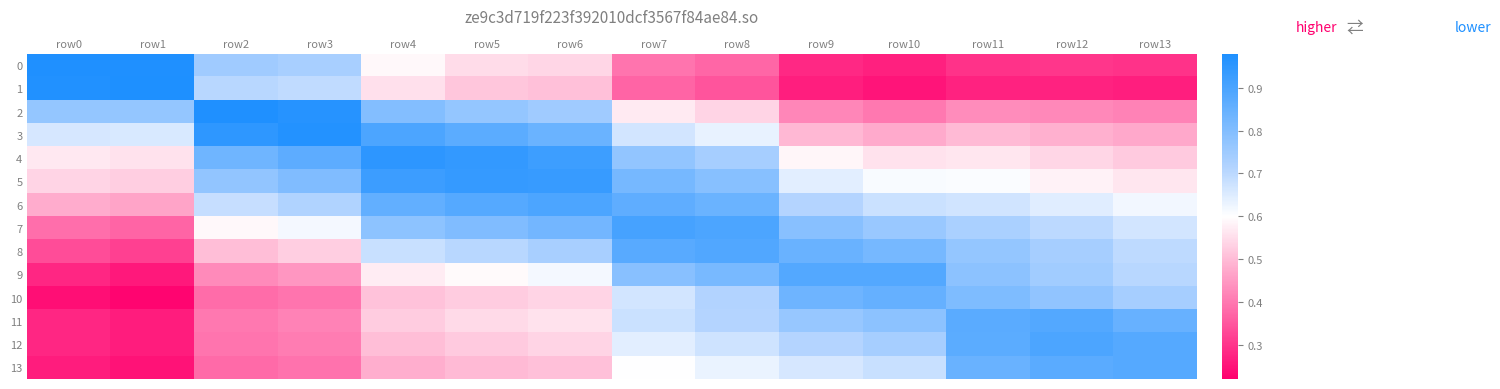

Reading left to right, list all the values displayed in this chart.

0: row0=1.0	row1=1.0	row2=0.7	row3=0.7	row4=0.6	row5=0.5	row6=0.5	row7=0.4	row8=0.4	row9=0.3	row10=0.3	row11=0.3	row12=0.3	row13=0.3
1: row0=1.0	row1=1.0	row2=0.7	row3=0.7	row4=0.6	row5=0.5	row6=0.5	row7=0.4	row8=0.3	row9=0.3	row10=0.3	row11=0.3	row12=0.3	row13=0.3
2: row0=0.8	row1=0.8	row2=1.0	row3=1.0	row4=0.8	row5=0.8	row6=0.7	row7=0.6	row8=0.5	row9=0.4	row10=0.4	row11=0.4	row12=0.4	row13=0.4
3: row0=0.7	row1=0.7	row2=0.9	row3=1.0	row4=0.9	row5=0.9	row6=0.8	row7=0.7	row8=0.6	row9=0.5	row10=0.5	row11=0.5	row12=0.5	row13=0.5
4: row0=0.6	row1=0.6	row2=0.8	row3=0.9	row4=1.0	row5=0.9	row6=0.9	row7=0.8	row8=0.7	row9=0.6	row10=0.6	row11=0.6	row12=0.5	row13=0.5
5: row0=0.5	row1=0.5	row2=0.8	row3=0.8	row4=0.9	row5=0.9	row6=0.9	row7=0.8	row8=0.8	row9=0.6	row10=0.6	row11=0.6	row12=0.6	row13=0.6
6: row0=0.5	row1=0.5	row2=0.7	row3=0.7	row4=0.9	row5=0.9	row6=0.9	row7=0.9	row8=0.8	row9=0.7	row10=0.7	row11=0.7	row12=0.6	row13=0.6
7: row0=0.4	row1=0.4	row2=0.6	row3=0.6	row4=0.8	row5=0.8	row6=0.8	row7=0.9	row8=0.9	row9=0.8	row10=0.8	row11=0.7	row12=0.7	row13=0.7
8: row0=0.3	row1=0.3	row2=0.5	row3=0.5	row4=0.7	row5=0.7	row6=0.7	row7=0.9	row8=0.9	row9=0.8	row10=0.8	row11=0.8	row12=0.7	row13=0.7
9: row0=0.3	row1=0.3	row2=0.4	row3=0.4	row4=0.6	row5=0.6	row6=0.6	row7=0.8	row8=0.8	row9=0.9	row10=0.9	row11=0.8	row12=0.7	row13=0.7
10: row0=0.2	row1=0.2	row2=0.4	row3=0.4	row4=0.5	row5=0.5	row6=0.5	row7=0.7	row8=0.7	row9=0.8	row10=0.9	row11=0.8	row12=0.8	row13=0.7
11: row0=0.3	row1=0.3	row2=0.4	row3=0.4	row4=0.5	row5=0.5	row6=0.6	row7=0.7	row8=0.7	row9=0.8	row10=0.8	row11=0.9	row12=0.9	row13=0.8
12: row0=0.3	row1=0.3	row2=0.4	row3=0.4	row4=0.5	row5=0.5	row6=0.5	row7=0.6	row8=0.7	row9=0.7	row10=0.7	row11=0.9	row12=0.9	row13=0.9
13: row0=0.3	row1=0.2	row2=0.4	row3=0.4	row4=0.5	row5=0.5	row6=0.5	row7=0.6	row8=0.6	row9=0.7	row10=0.7	row11=0.8	row12=0.9	row13=0.9